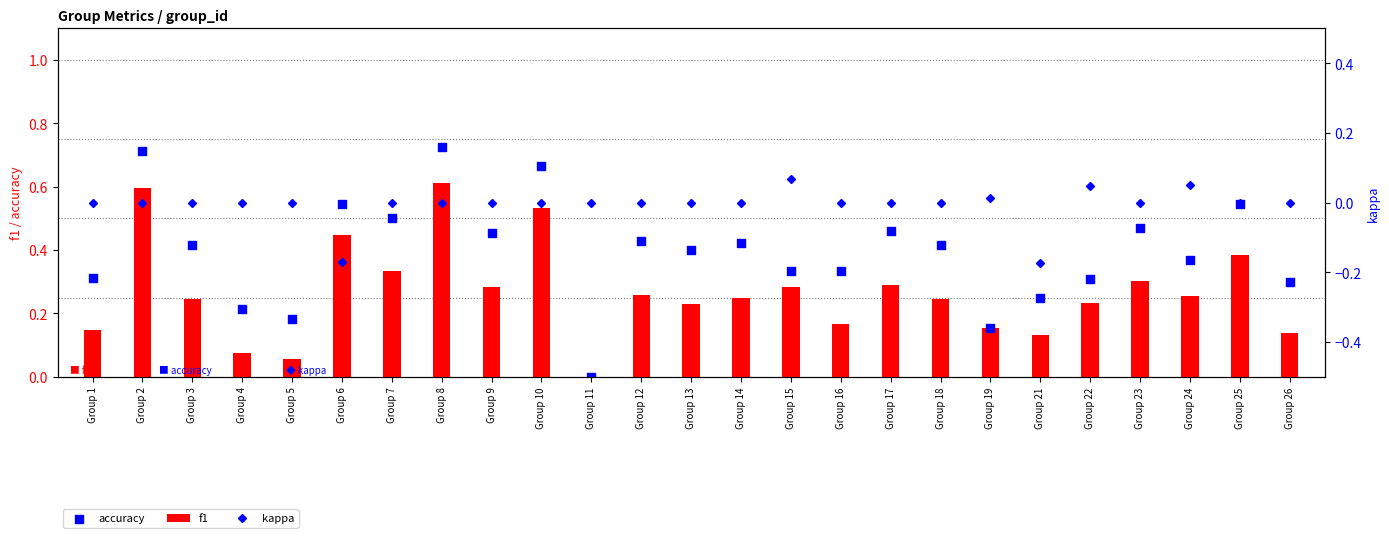

Which series has the largest Y range (max minus min)?

accuracy